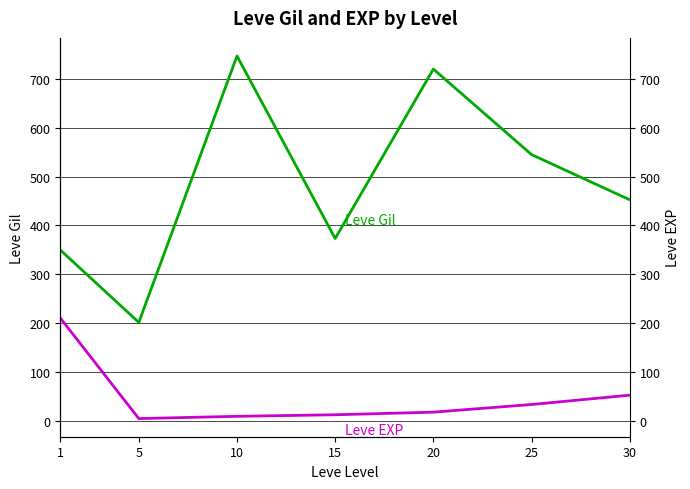

Which has a higher value, 10 or 30?

10